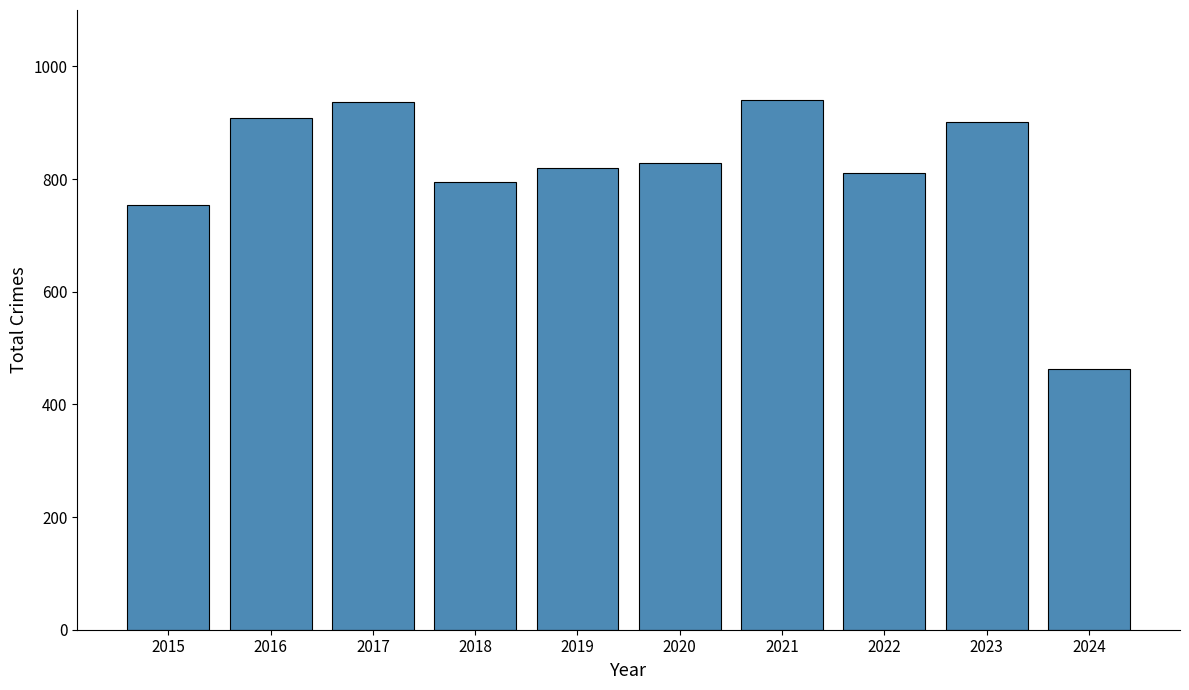

What is the ratio of the value at 2019 to the value at 2016?

0.9